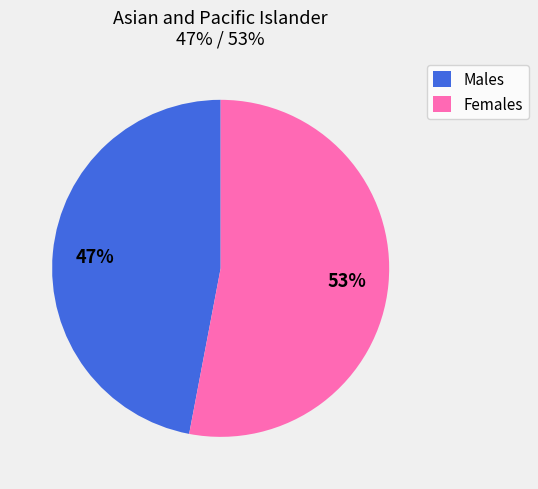

Is there any slice that represents more than half of the pie?

Yes